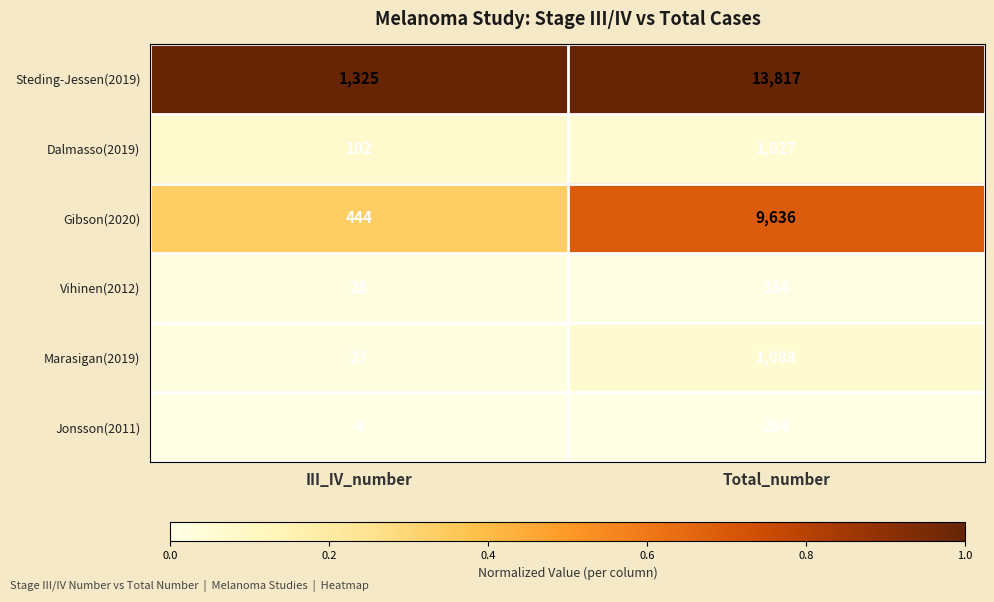

The value of Gibson(2020) at Total_number is 9636. True or false?

True